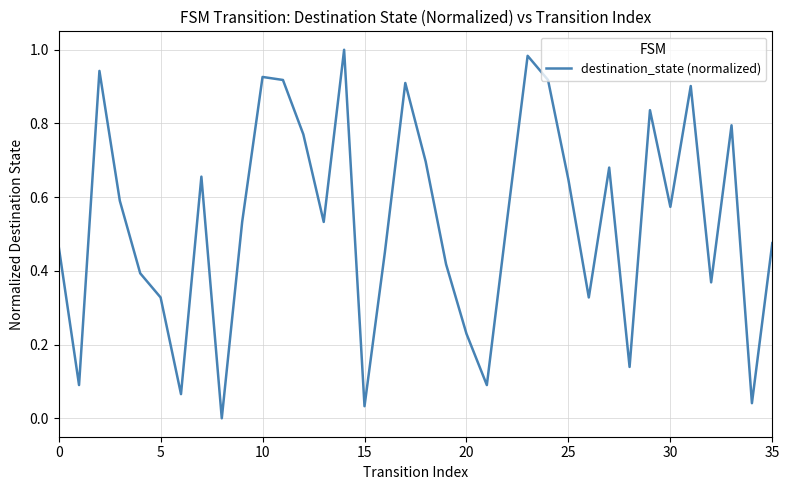

True or false: the data shows 0.5 at 10.

False